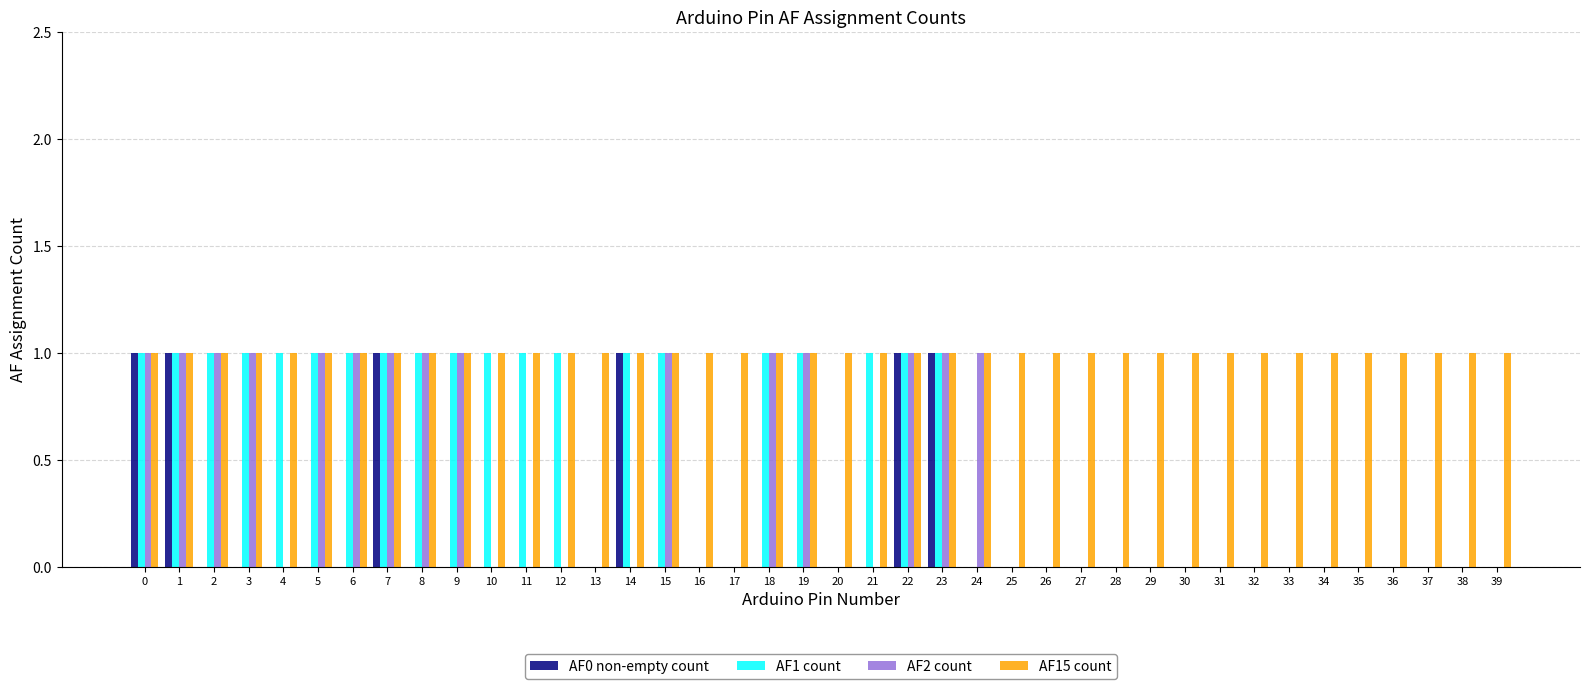

The AF1 count series shows 2 at 12. True or false?

False